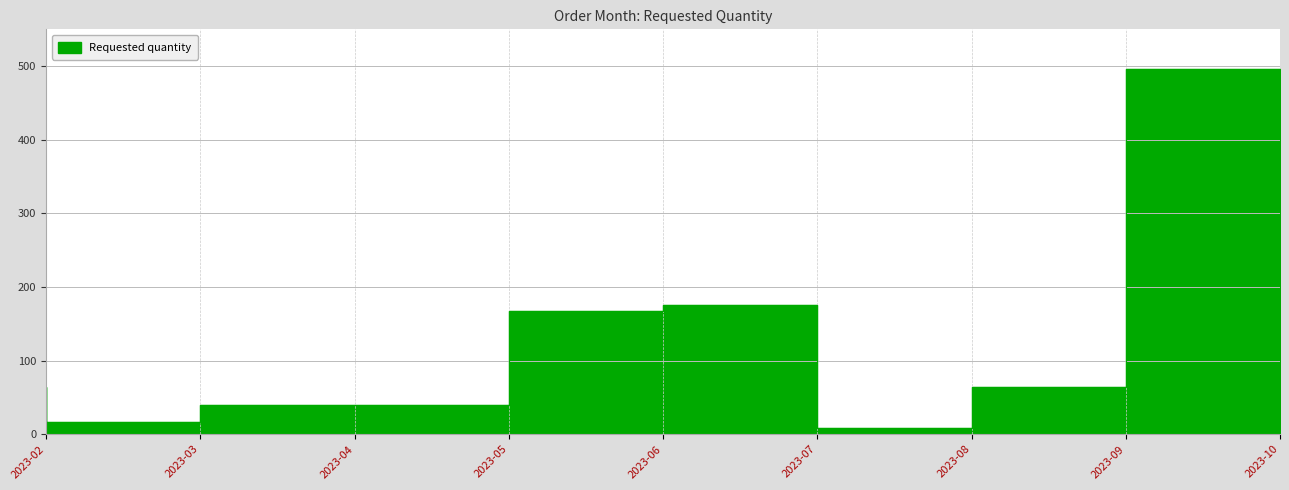

Between 2023-04 and 2023-09, which is larger?

2023-09